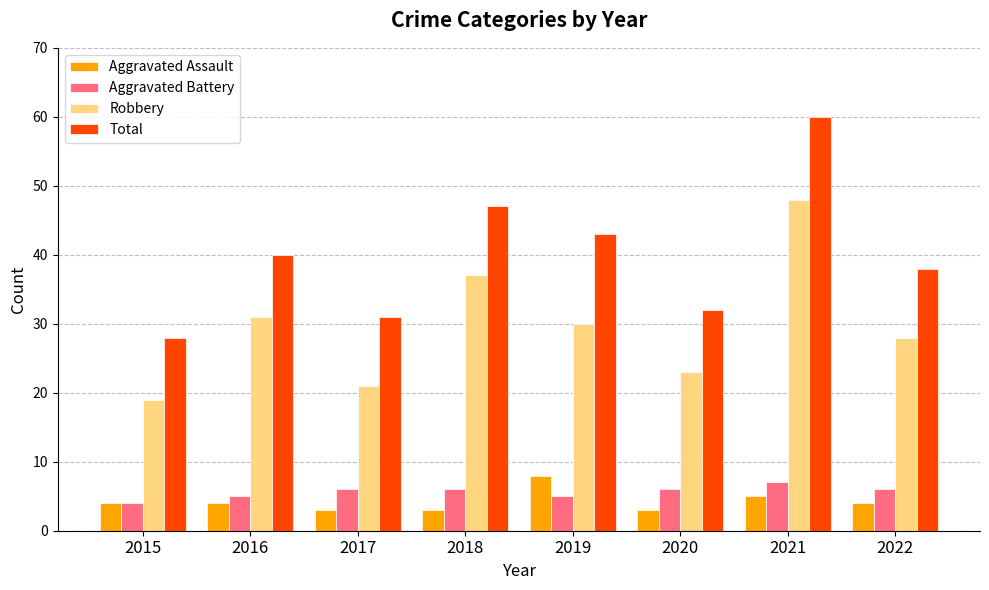

Which series has the largest total across all categories?

Total